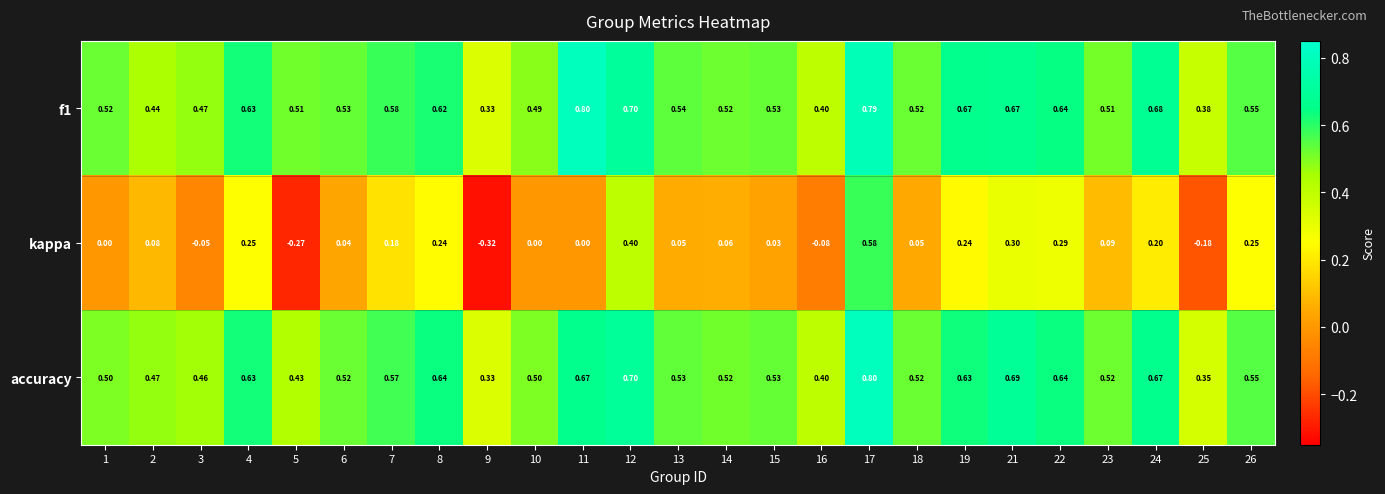

Between 11 and 24, which series saw the biggest shift?

kappa